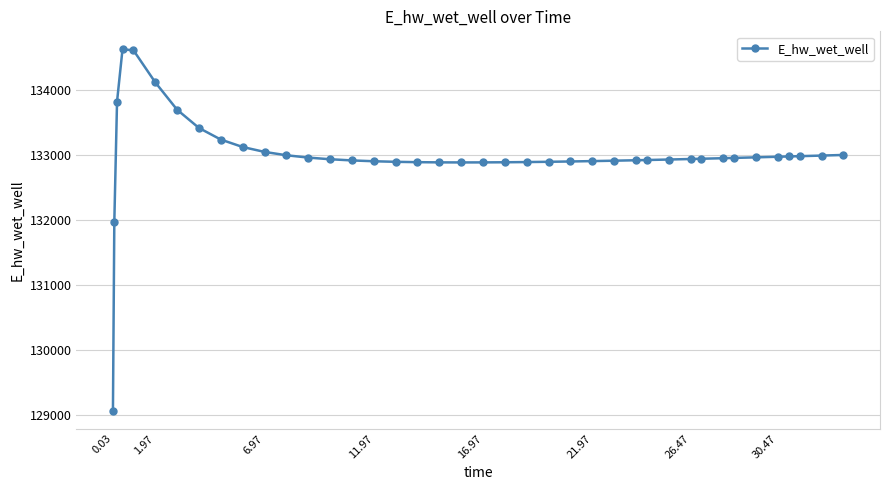

What is the maximum value shown in the chart?

134628.0